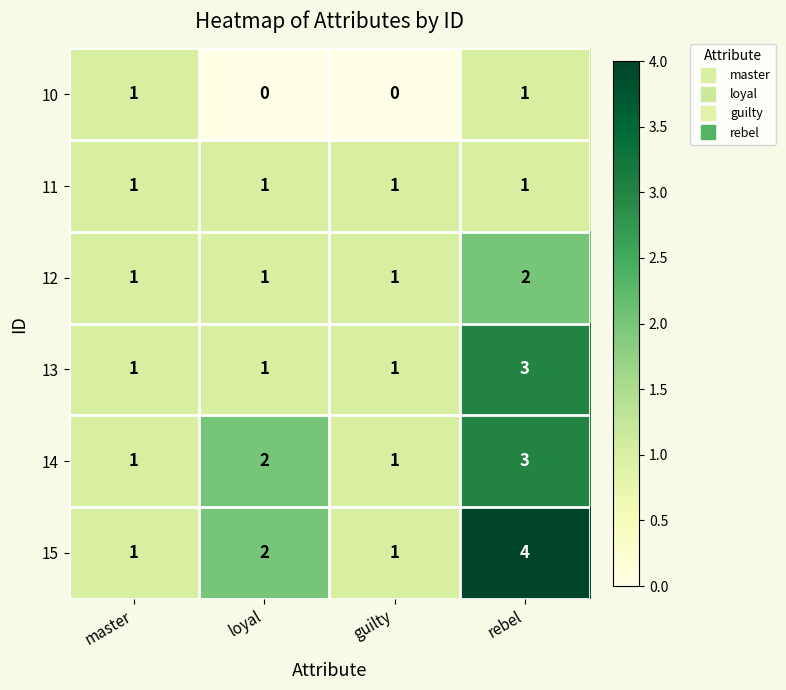

How many categories are shown in the chart?

4